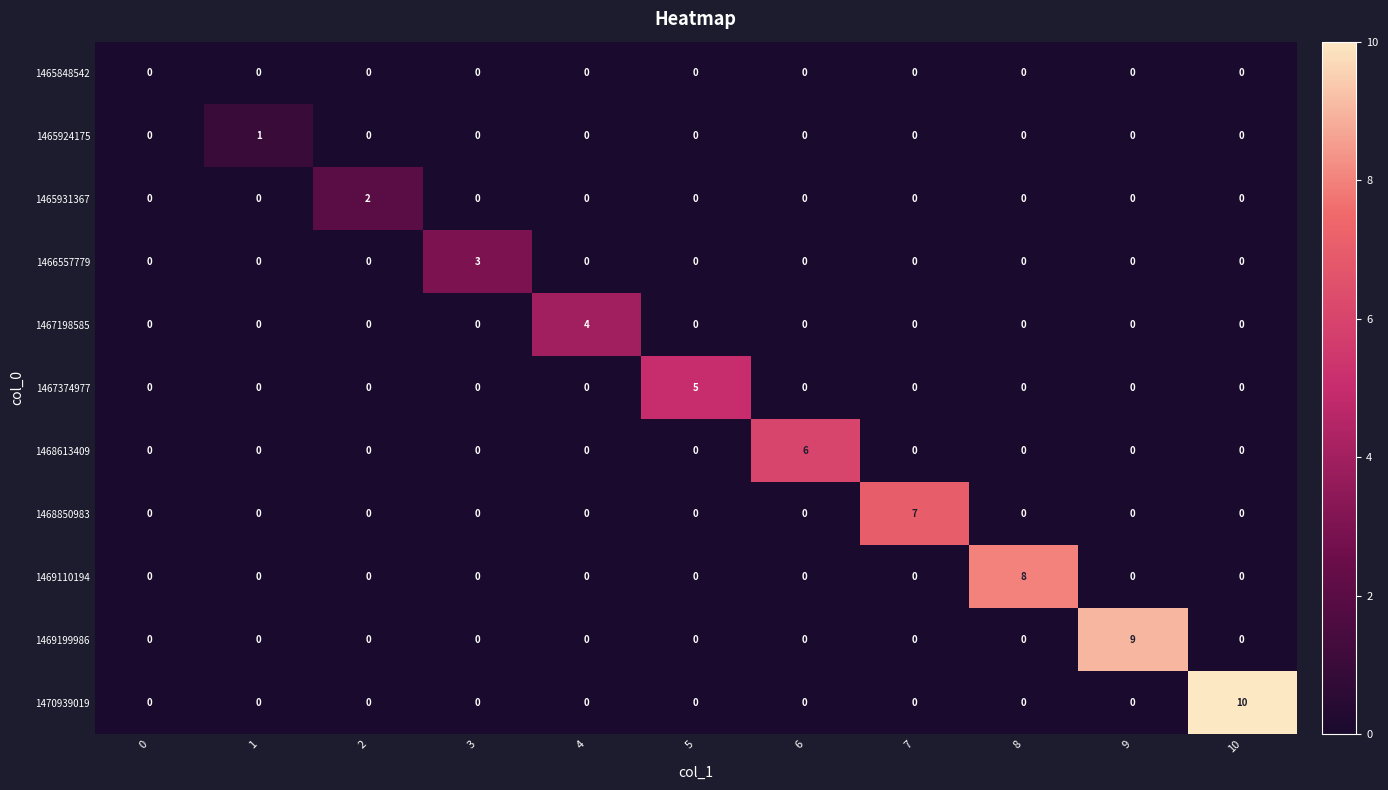

Which series has the largest total across all categories?

1470939019